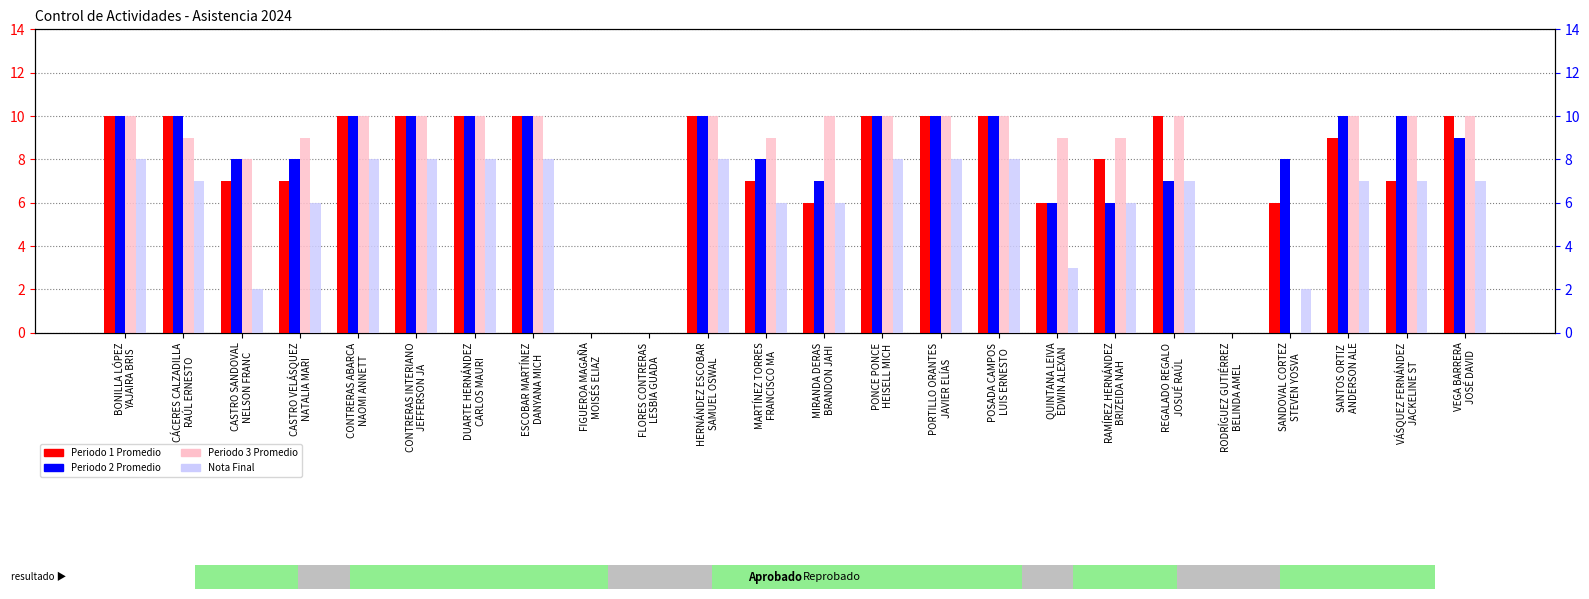

Which series has the largest range (max minus min)?

Periodo 1 Promedio